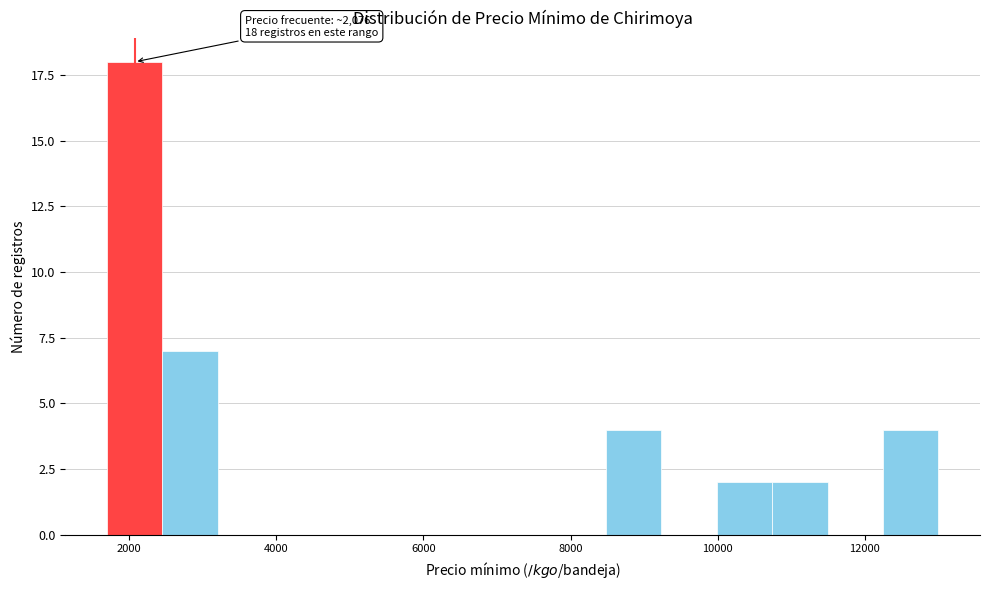

Read against the x-axis, roughly where is the centre of the tallest bar?

2000